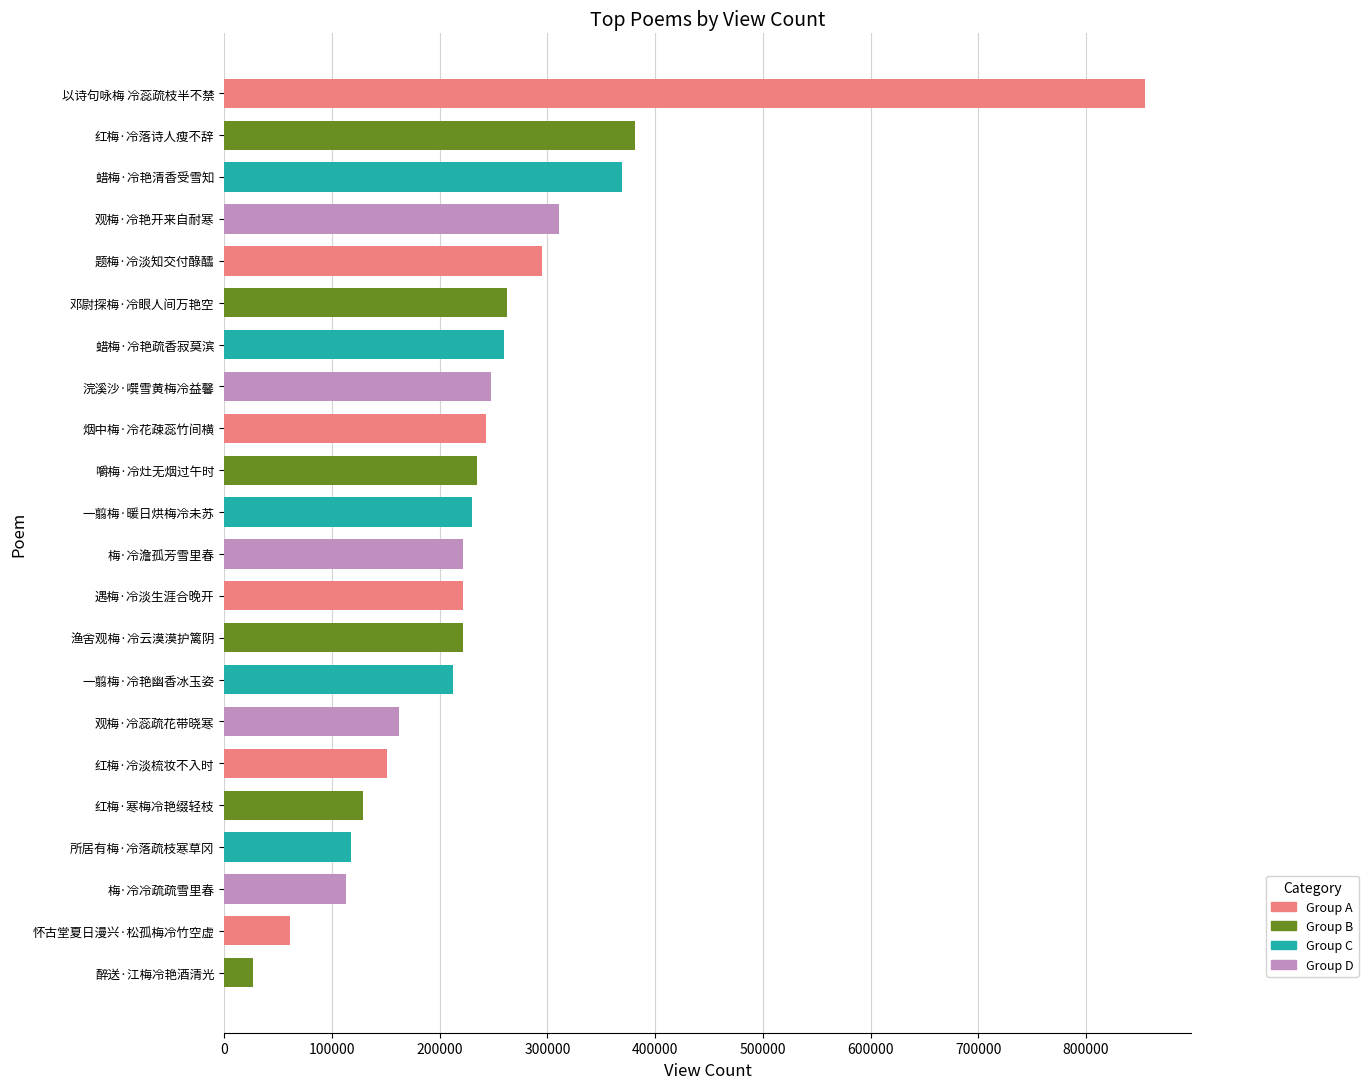

Between 蜡梅·冷艳疏香寂莫滨 and 浣溪沙·噀雪黄梅冷益馨, which is larger?

蜡梅·冷艳疏香寂莫滨